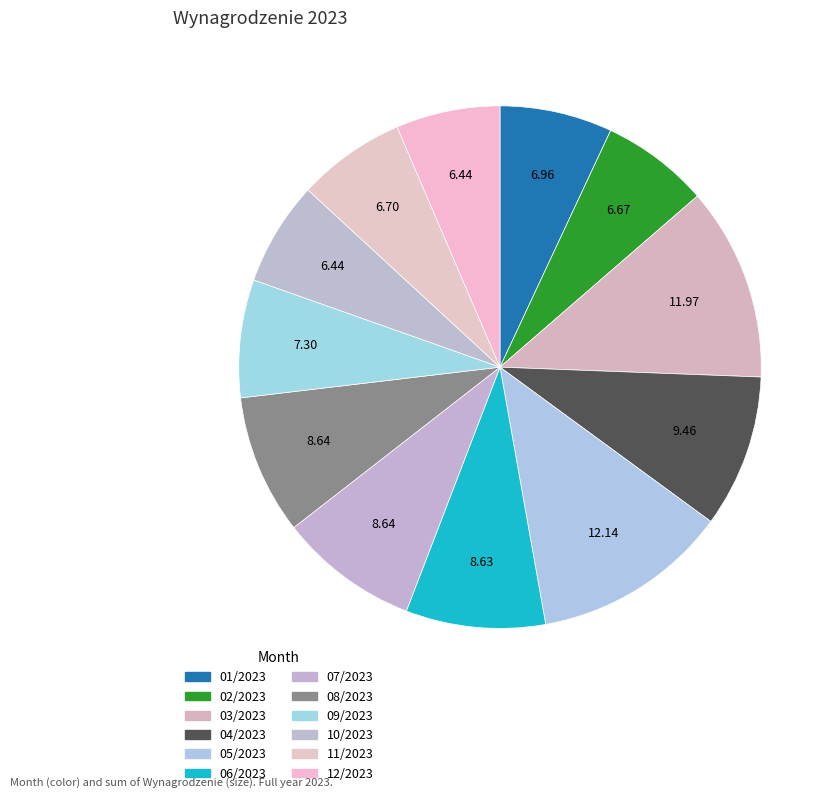

How many slices are in this pie chart?

12